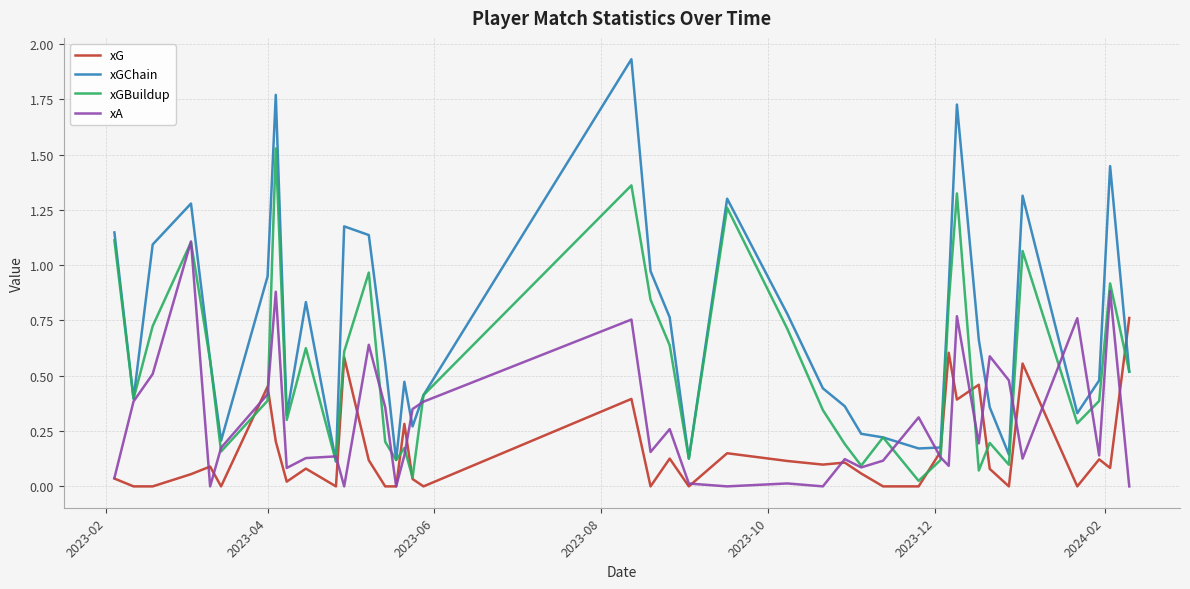

Which series has the largest total across all categories?

xGChain